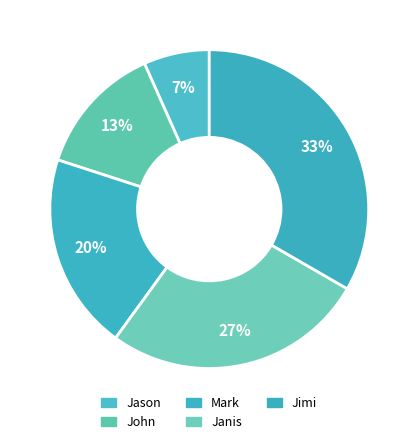

True or false: Jason accounts for 7% of the total.

True